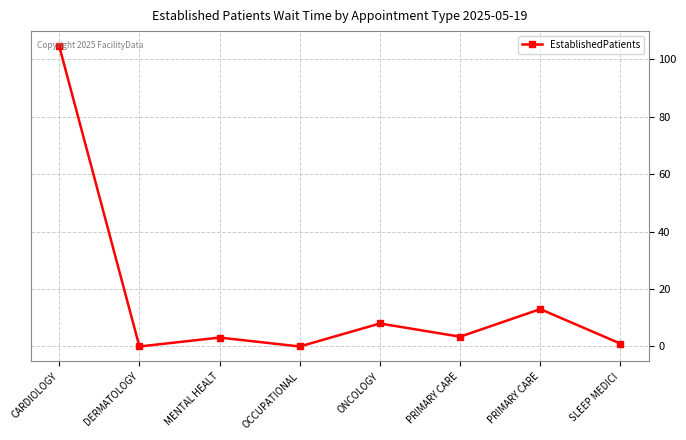

How many distinct data groups are displayed?

1